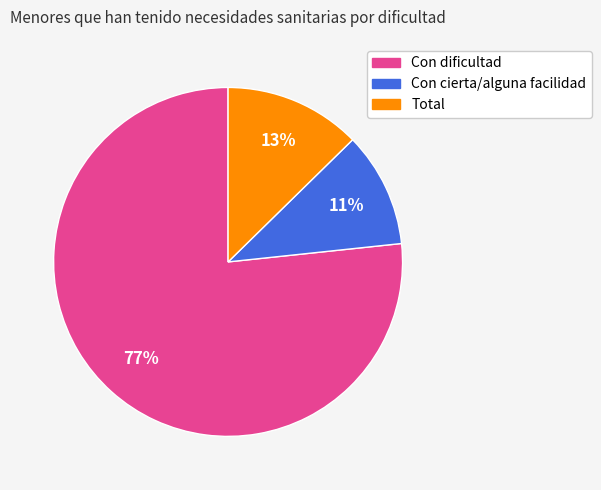

Which slice represents more than half of the pie?

Con dificultad